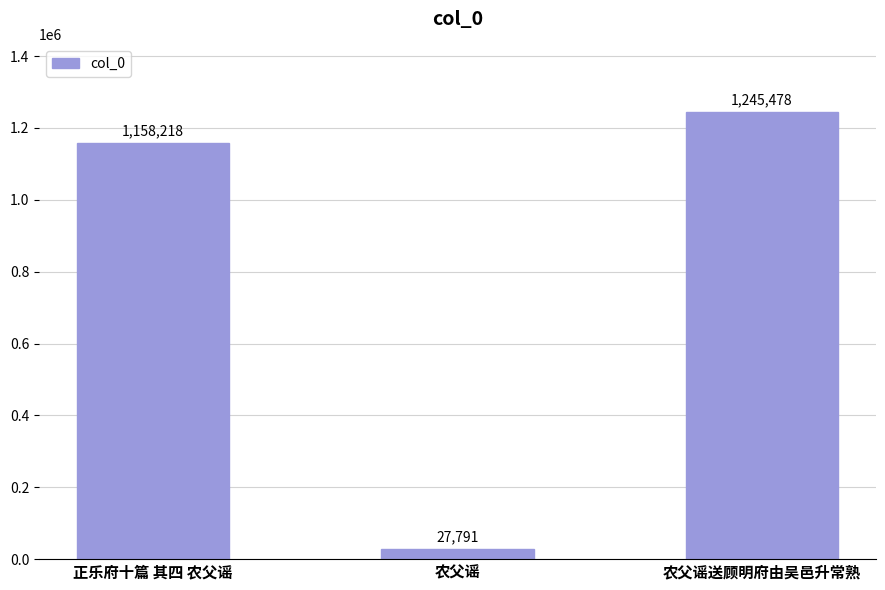

Rank the categories by value from lowest to highest.

农父谣, 正乐府十篇 其四 农父谣, 农父谣送顾明府由吴邑升常熟